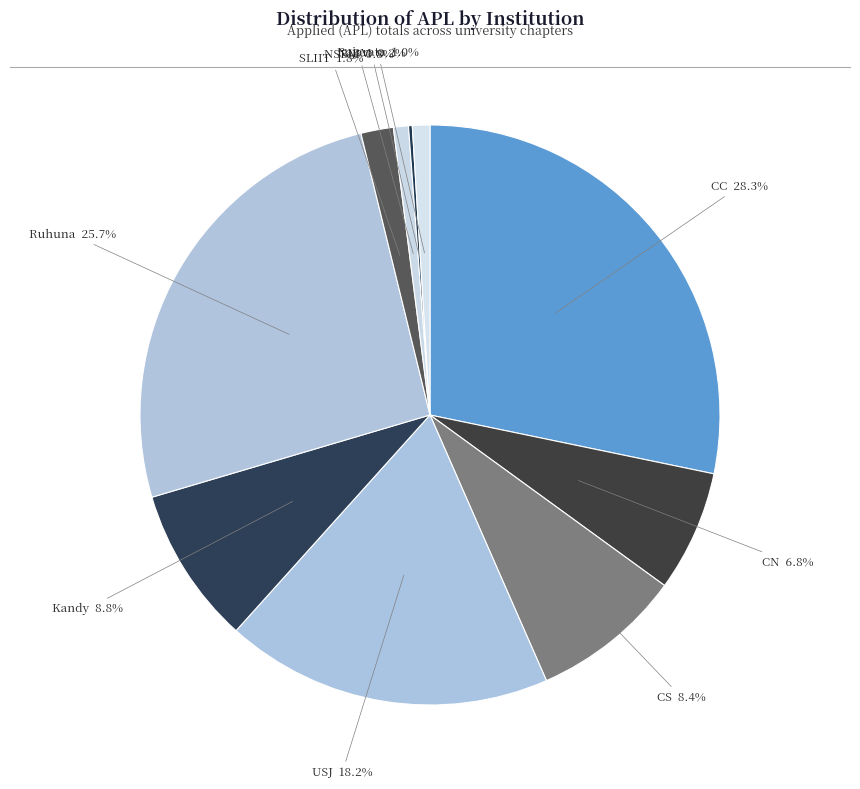

Which slice is the smallest?

NIBM